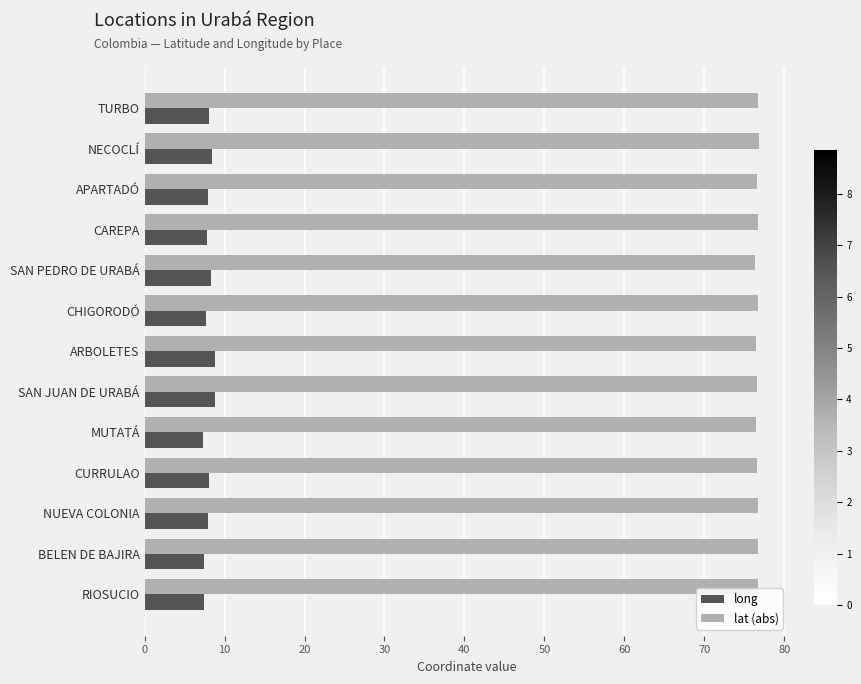

List the series in order of their overall mean, lowest first.

long, lat (abs)